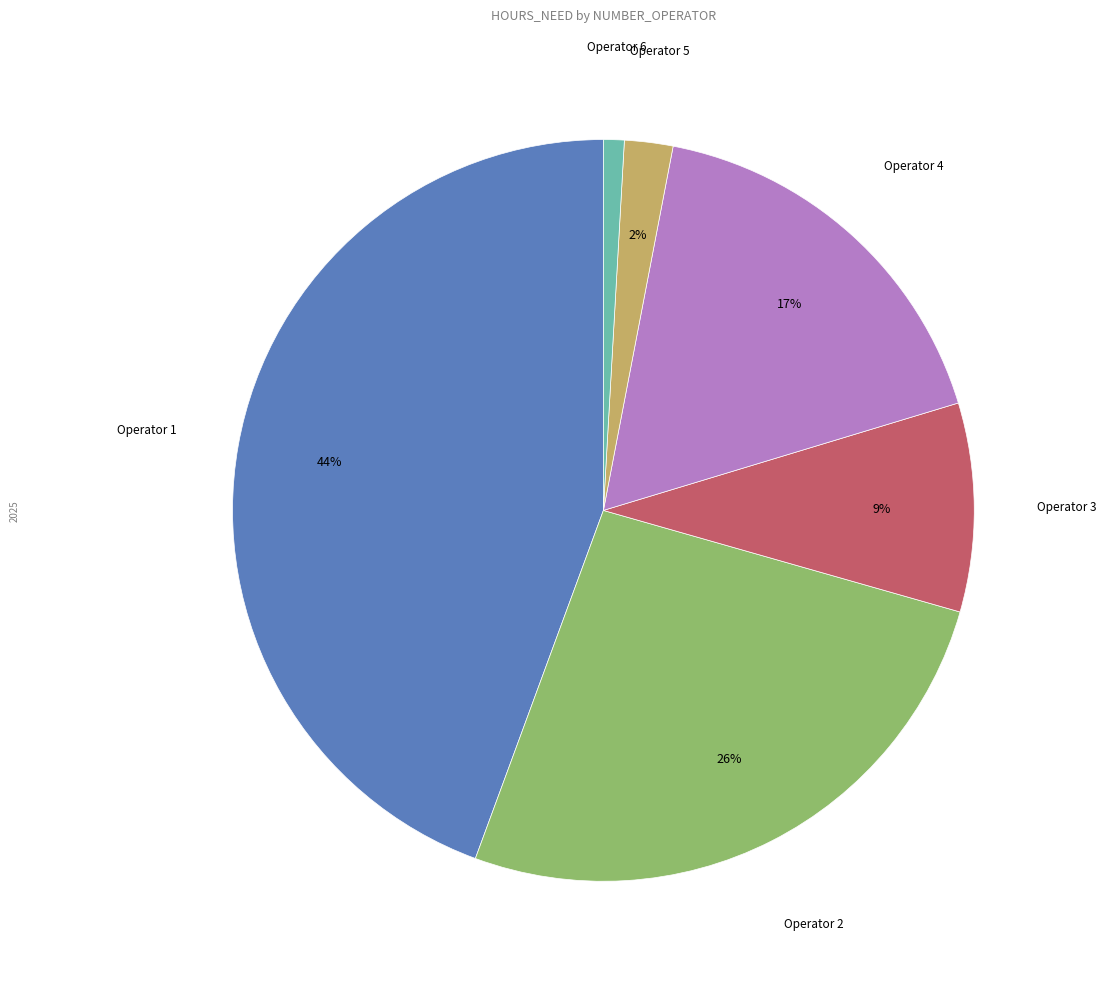

To the nearest percent, what is the average slice percentage?

17%